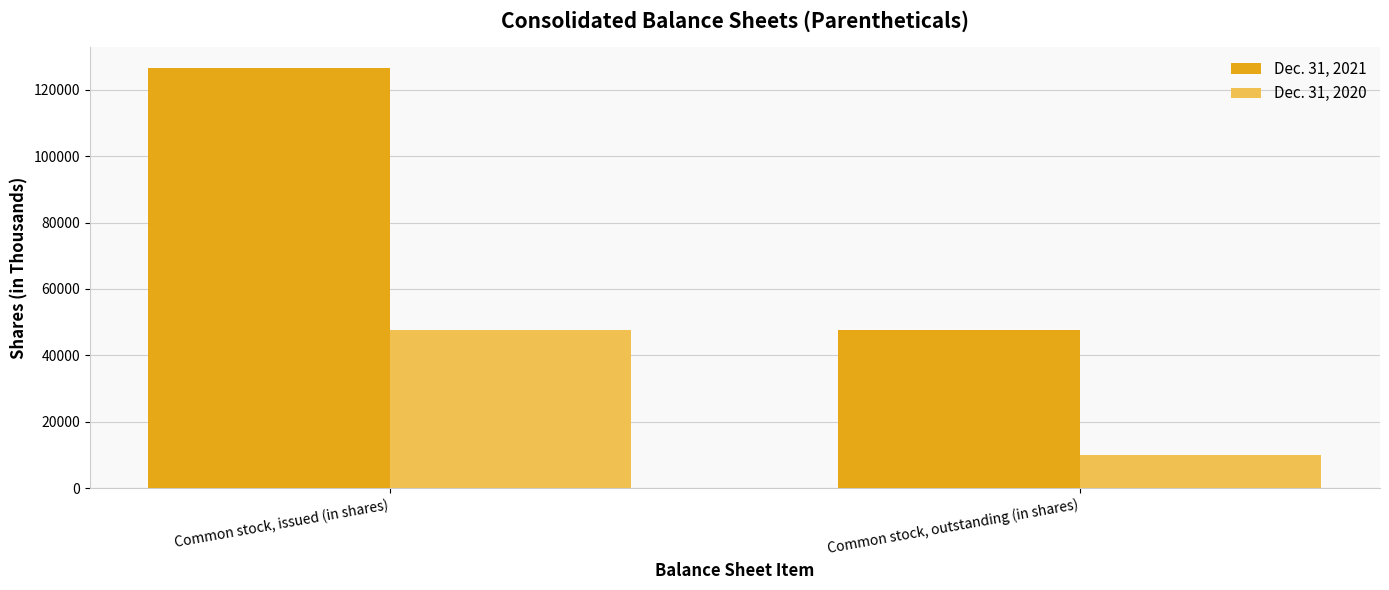

What is the highest value of the Dec. 31, 2021 series?

126624